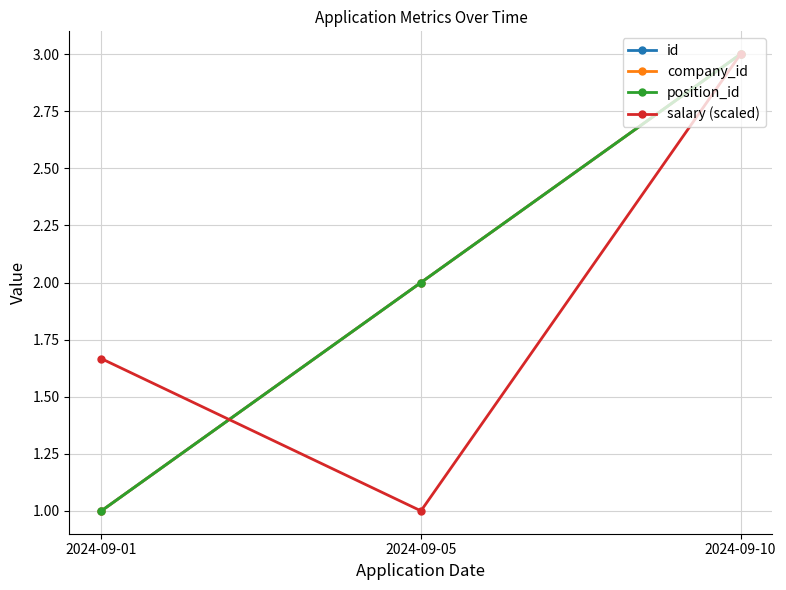

Between 2024-09-01 and 2024-09-10, which series saw the biggest shift?

id